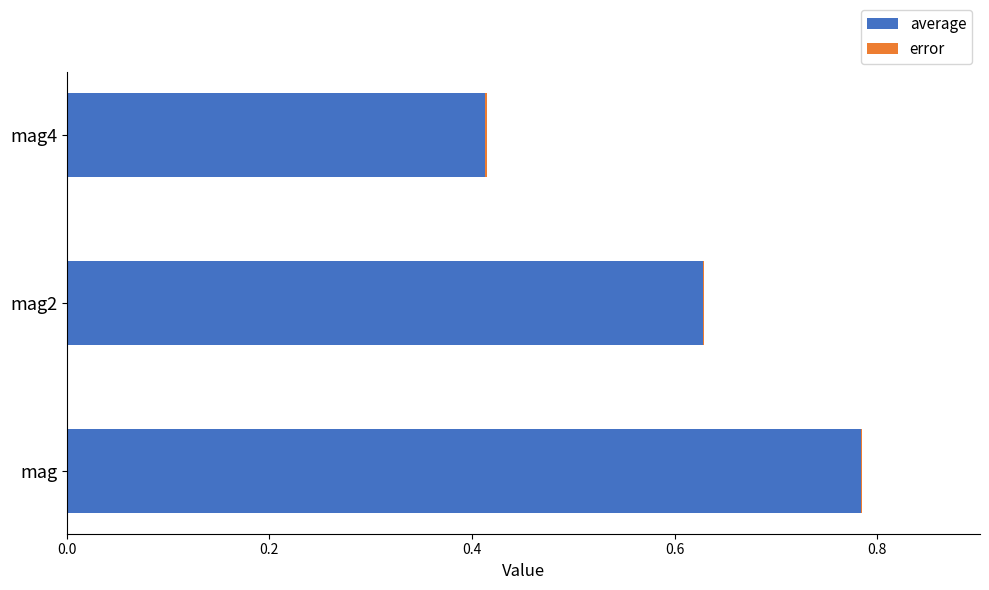

At which category is the sum across all series the highest?

mag